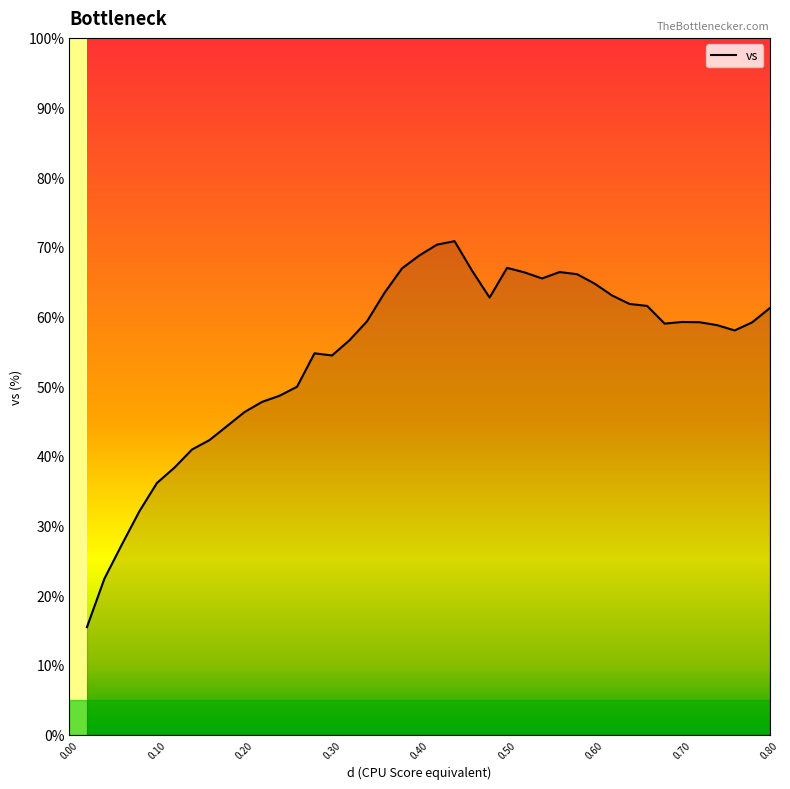

How many categories are shown in the chart?

40